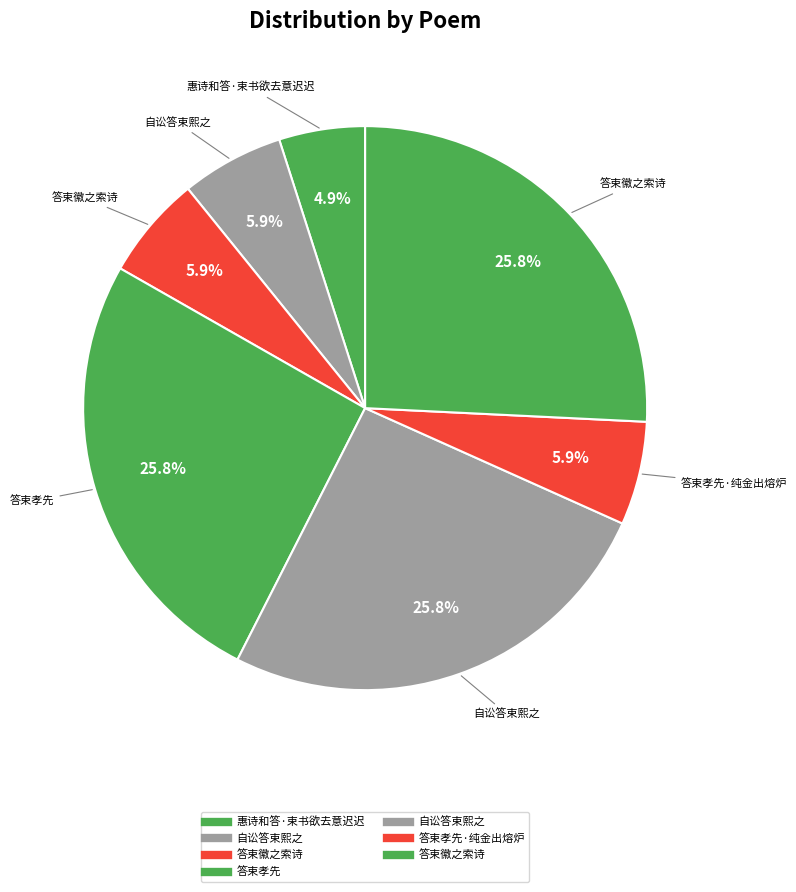

Rank the categories by value from lowest to highest.

惠诗和答·束书欲去意迟迟, 自讼答束熙之, 答束徽之索诗, 答束孝先·纯金出熔炉, 自讼答束熙之, 答束孝先, 答束徽之索诗